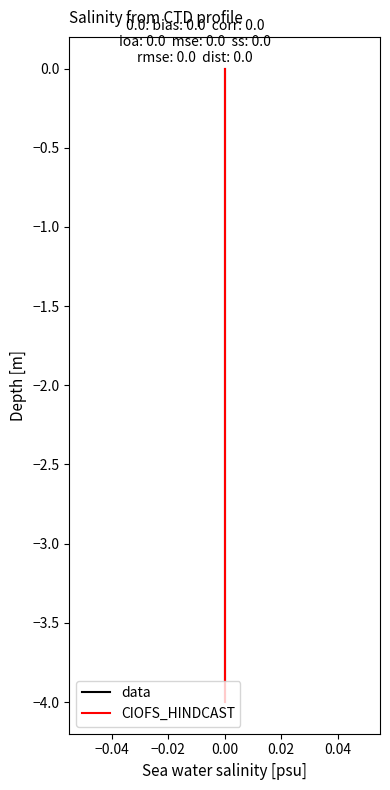

True or false: CIOFS_HINDCAST and data cross at least once.

False